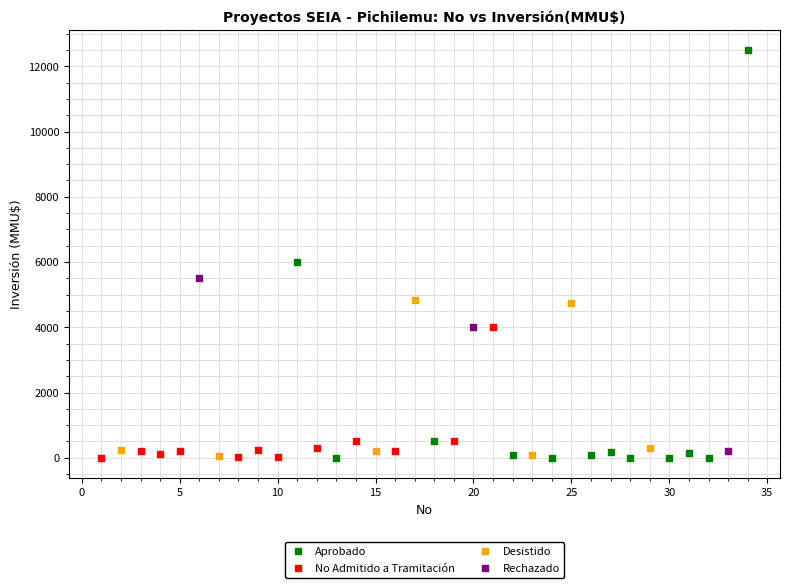

Which series has the widest spread of Y values?

Aprobado